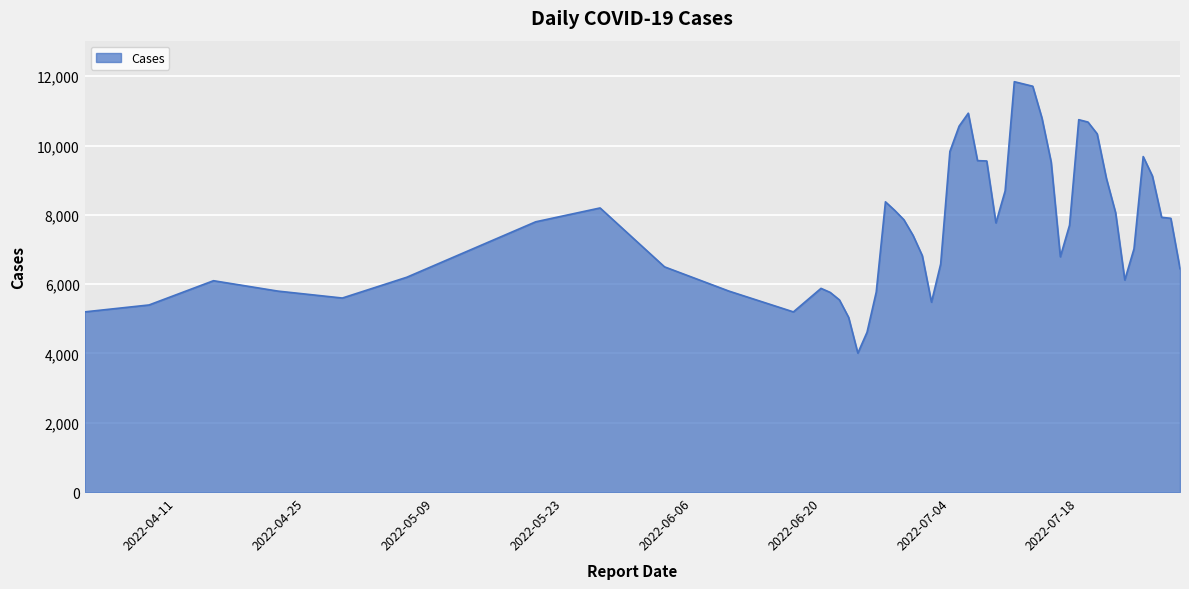

What is the greatest value displayed?

11844